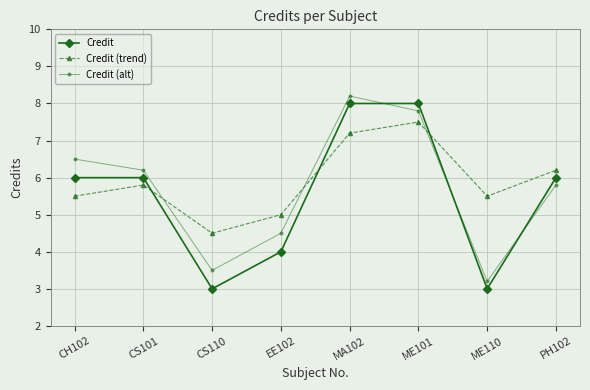

Rank the series at CS101 from lowest to highest value.

Credit (trend), Credit, Credit (alt)